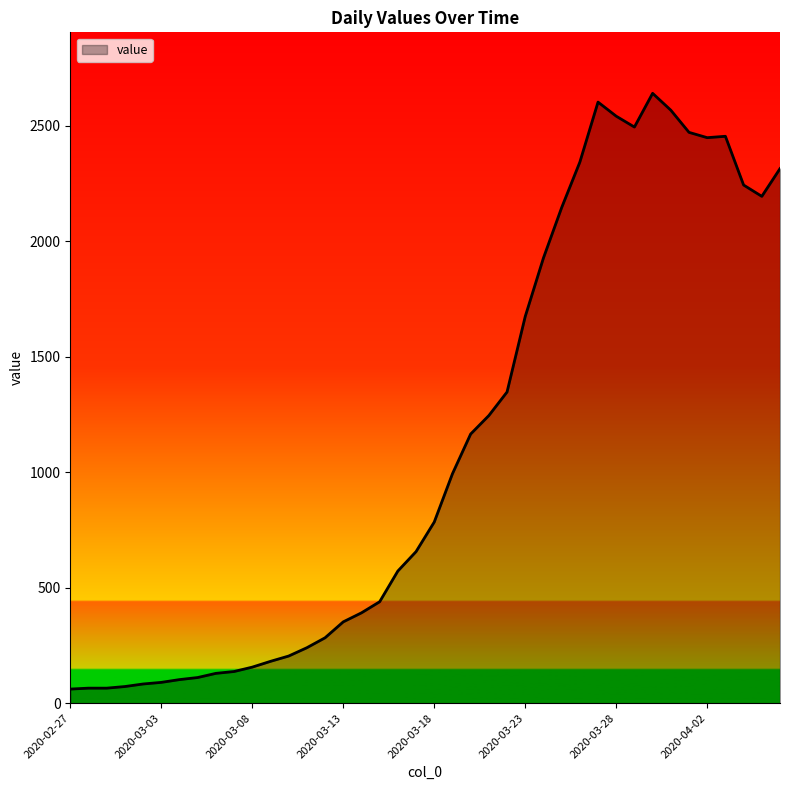

What is the maximum value shown in the chart?

2640